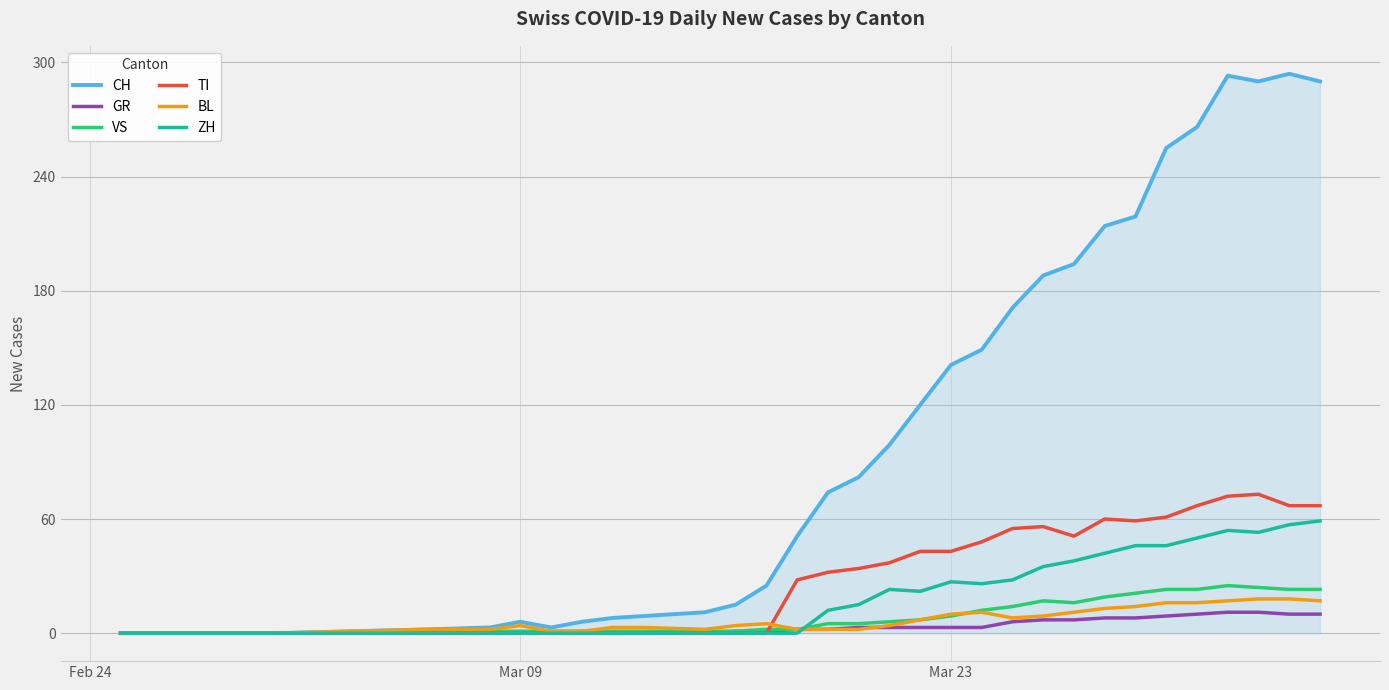

Which series has the widest spread of values?

CH